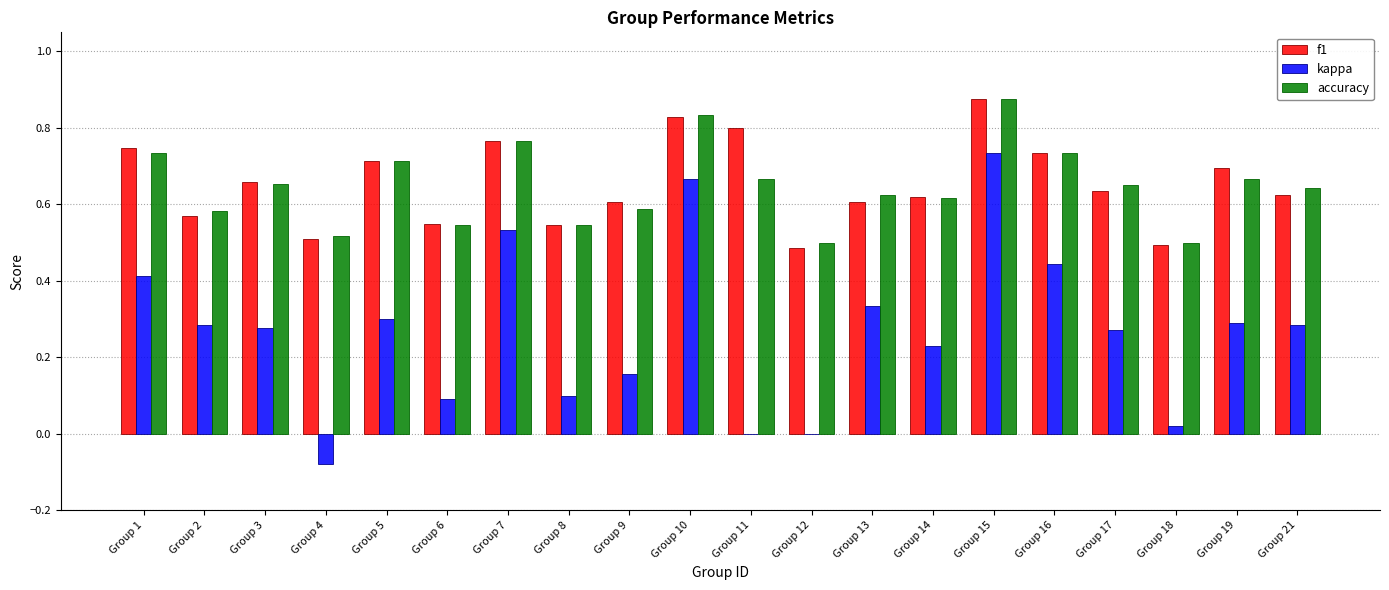

Is the value of accuracy at Group 18 greater than the value of kappa at Group 18?

Yes